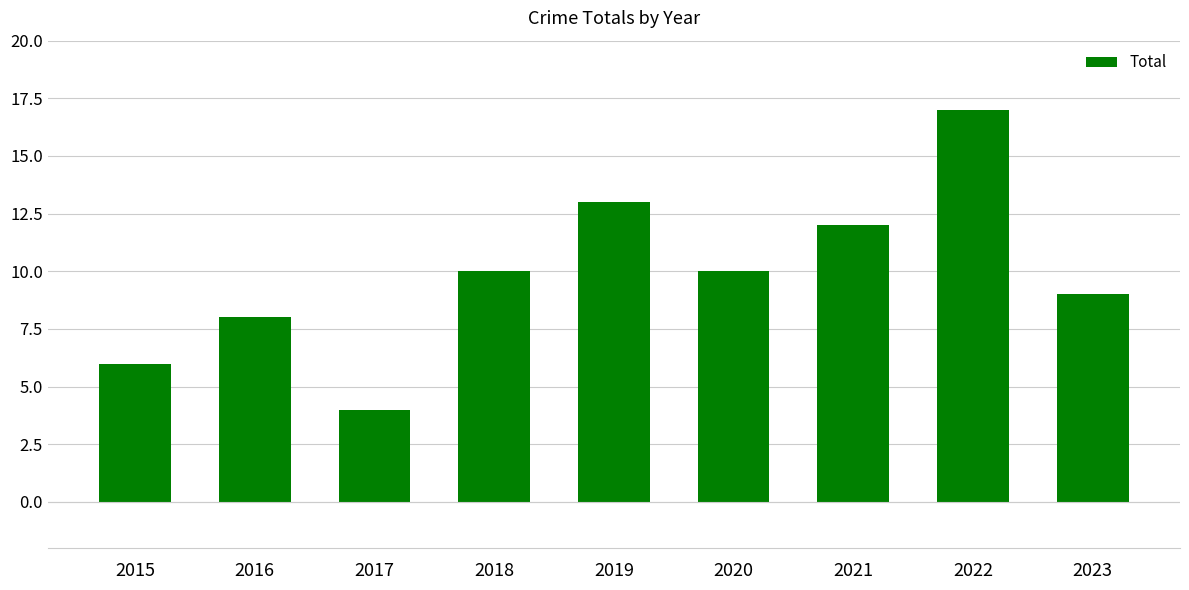

Count the number of categories in the chart.

9